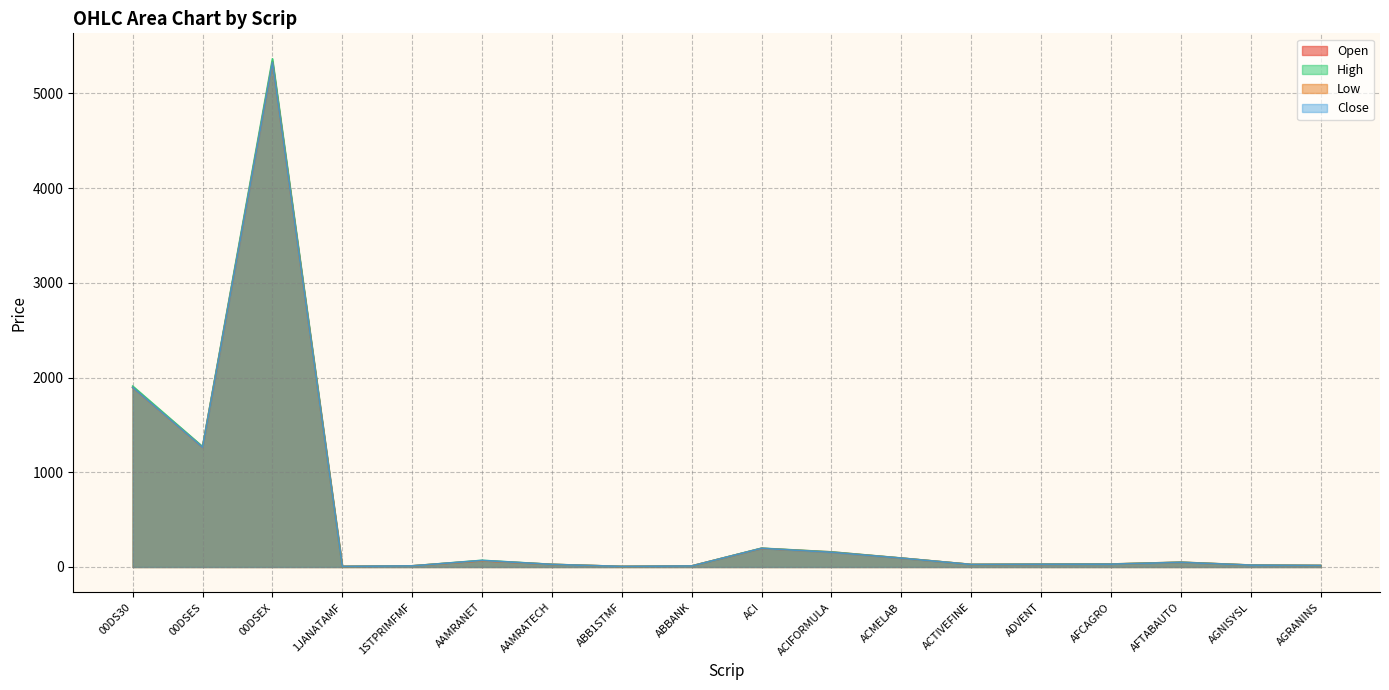

Reading left to right, transcribe all the data shown in this chart.

Open: 1897.2	1265.3	5339.9	6.1	11.9	66.6	27.3	5.9	10.9	196.4	159.1	93.5	26.8	29.0	31.2	50.5	20.1	15.9
High: 1909.7	1271.4	5365.0	6.2	11.9	70.2	27.8	6.0	10.9	198.7	159.1	94.5	26.9	29.8	31.2	50.5	20.3	15.9
Low: 1891.8	1262.0	5320.3	6.1	11.5	65.7	26.8	5.9	10.7	196.2	154.5	93.0	26.3	28.3	29.6	48.4	19.1	15.1
Close: 1894.4	1263.0	5325.5	6.1	11.6	69.3	27.0	5.9	10.8	197.1	155.0	93.3	26.4	28.7	29.8	48.8	19.4	15.4